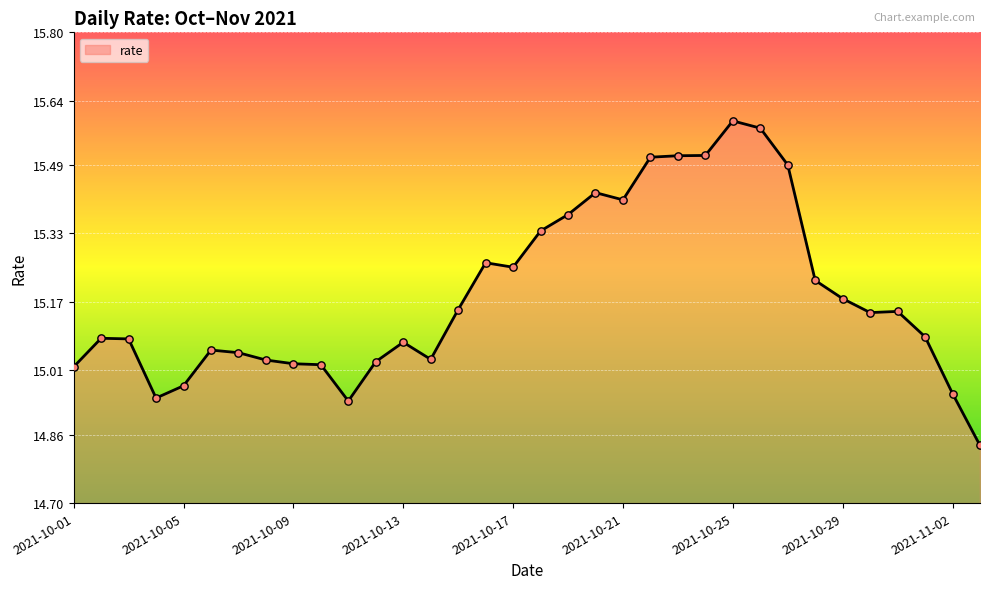

How many lines are shown in the chart?

1